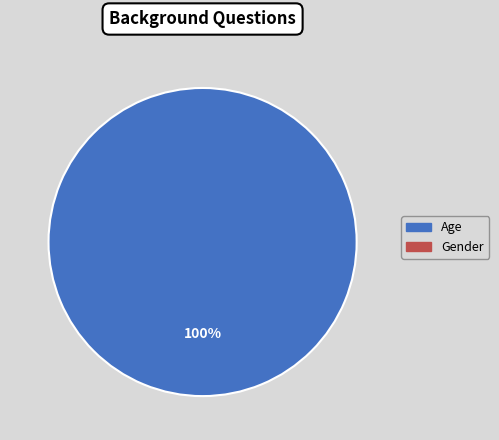

Does any single category account for the majority?

Yes